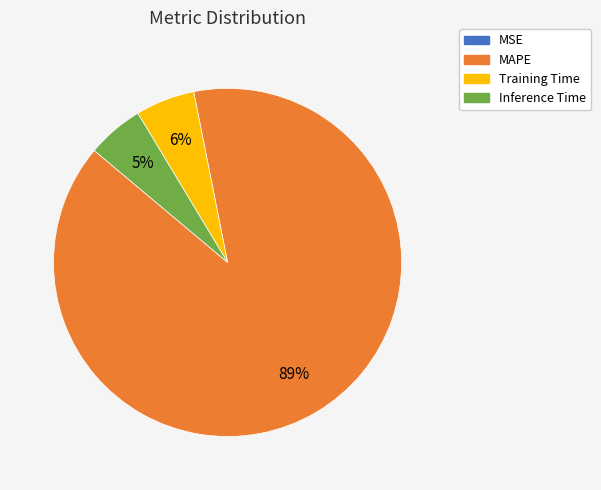

What is the majority slice?

MAPE